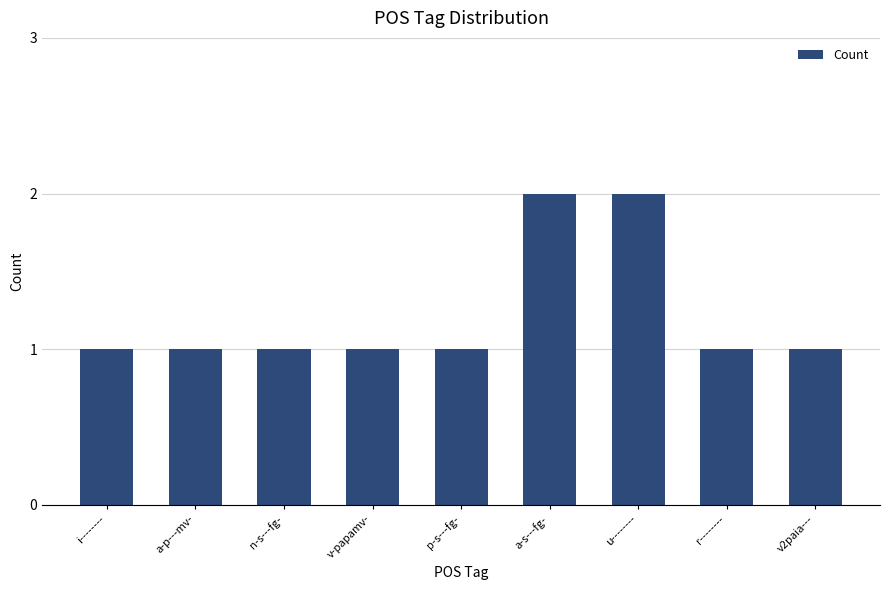

What is the greatest value displayed?

2